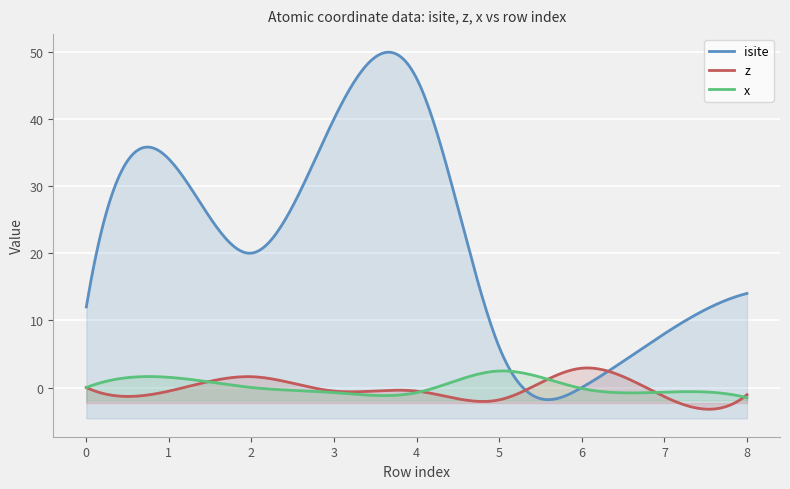

Which series has the largest total across all categories?

isite